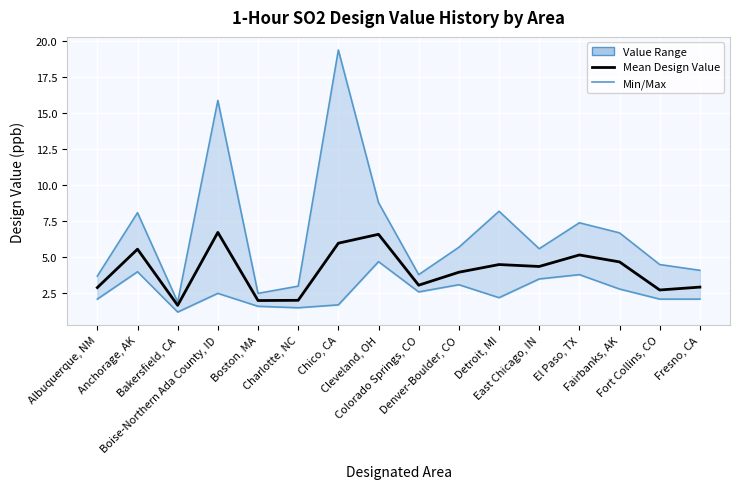

What is the spread (max minus min) of values at Boise-Northern Ada County, ID?

13.4